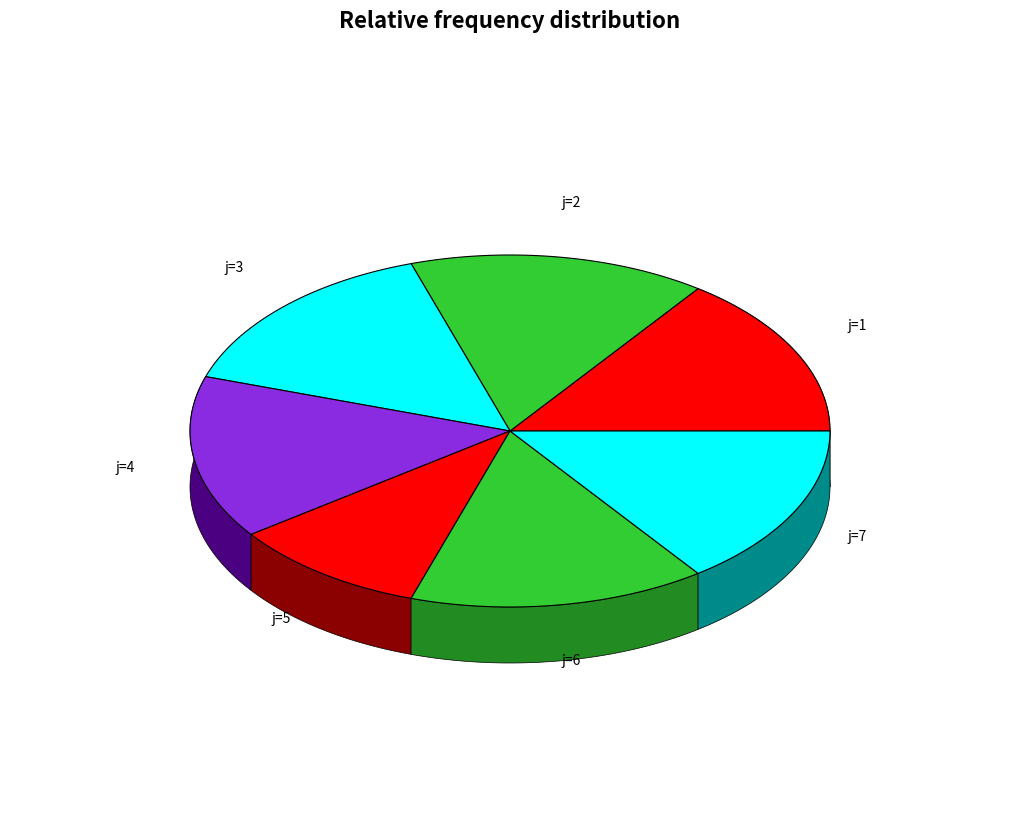

Is there any slice that represents more than half of the pie?

No